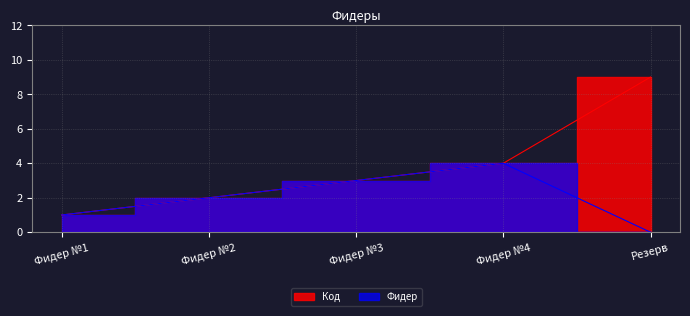

True or false: Фидер and Код intersect in this chart.

False